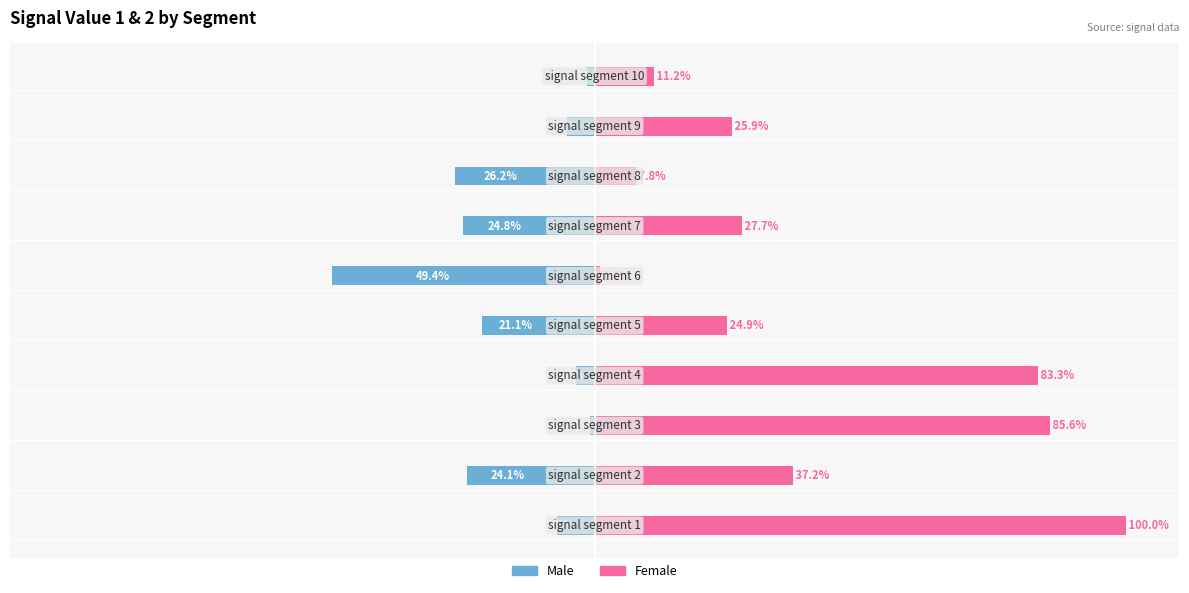

What is the lowest value of the Male series?

-49.4